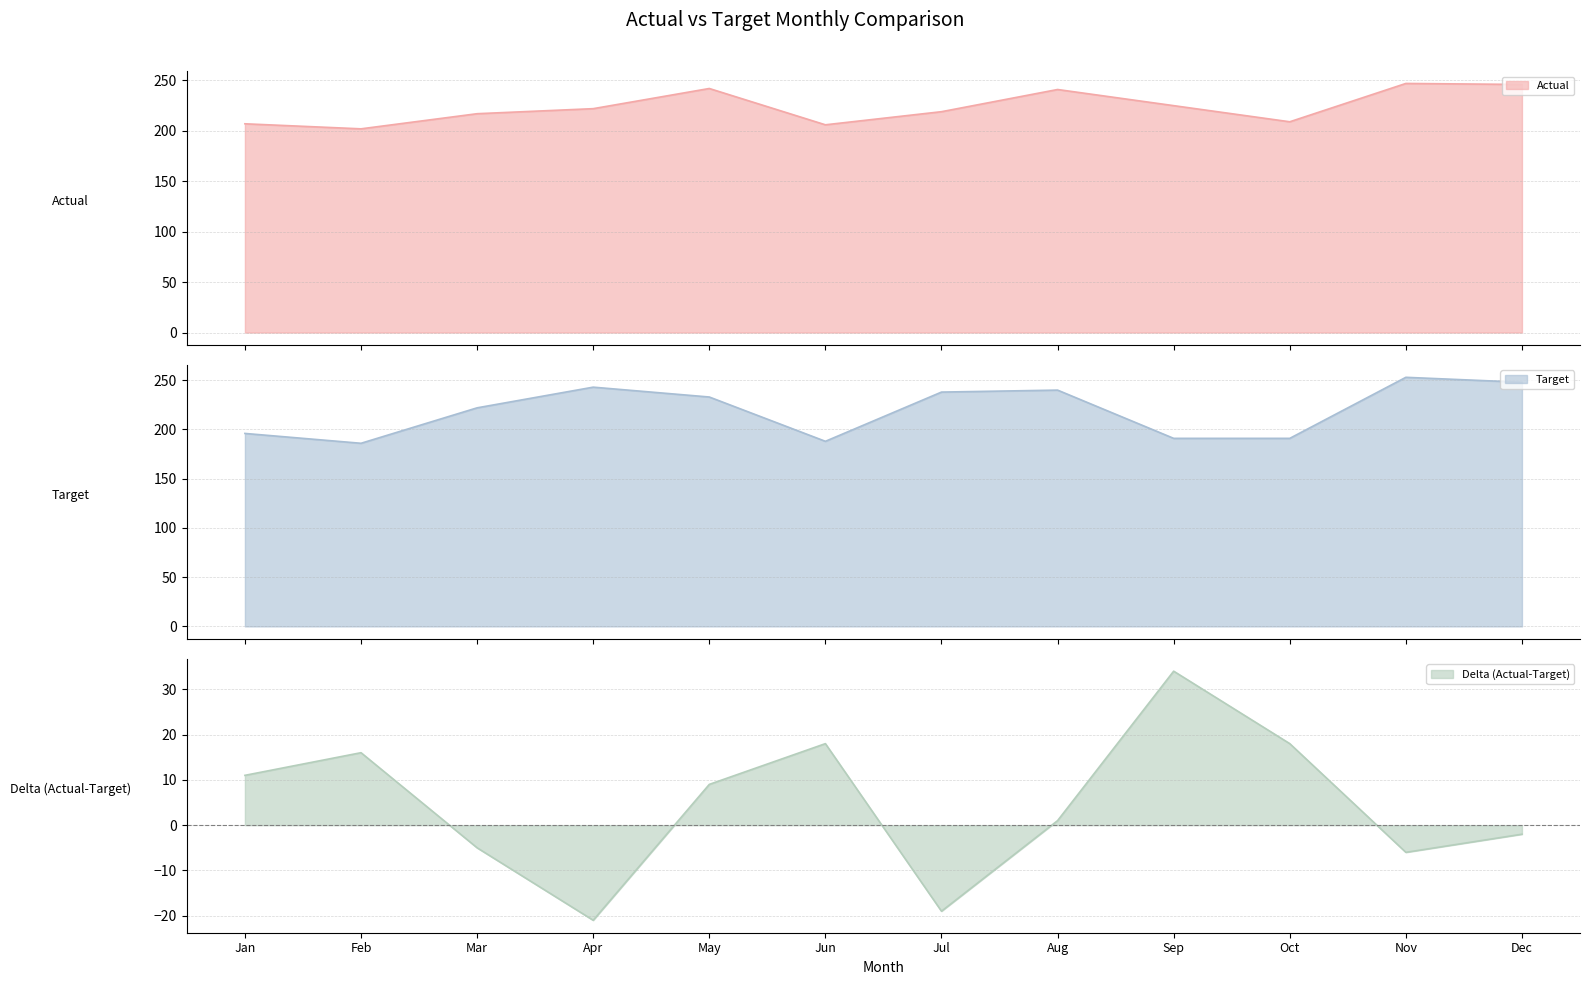

Count the number of categories in the chart.

12